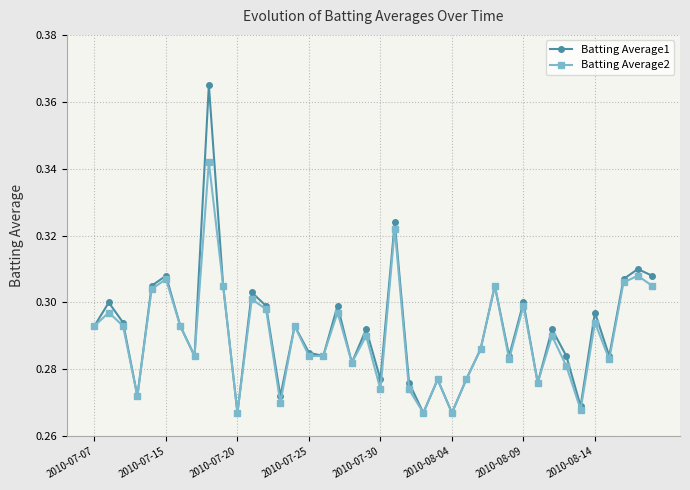

Which series has the largest range (max minus min)?

Batting Average1